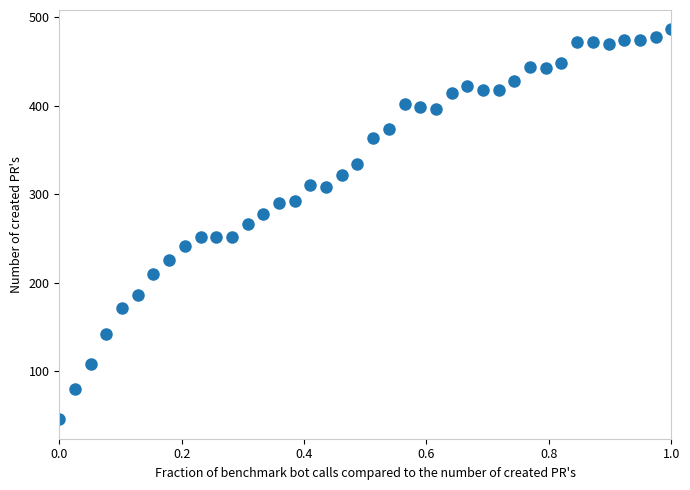

What is the range of Y values (max minus min)?

440